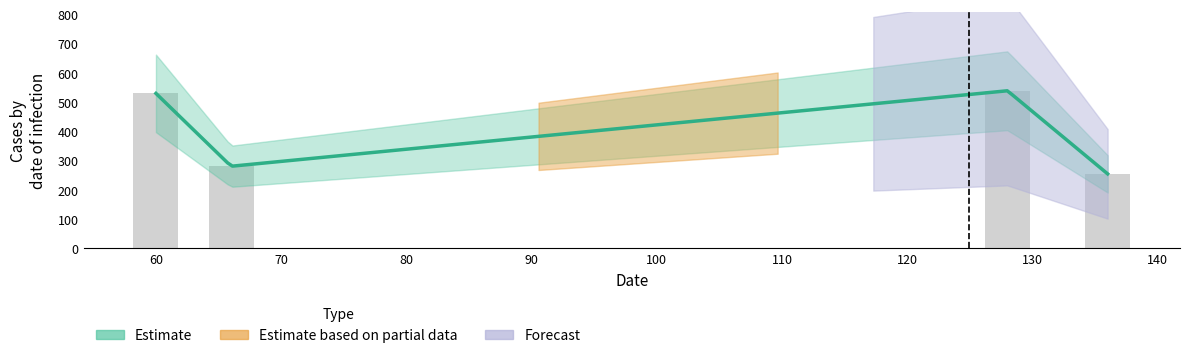

List the labels in order of value, largest first.

128, 60, 66, 136